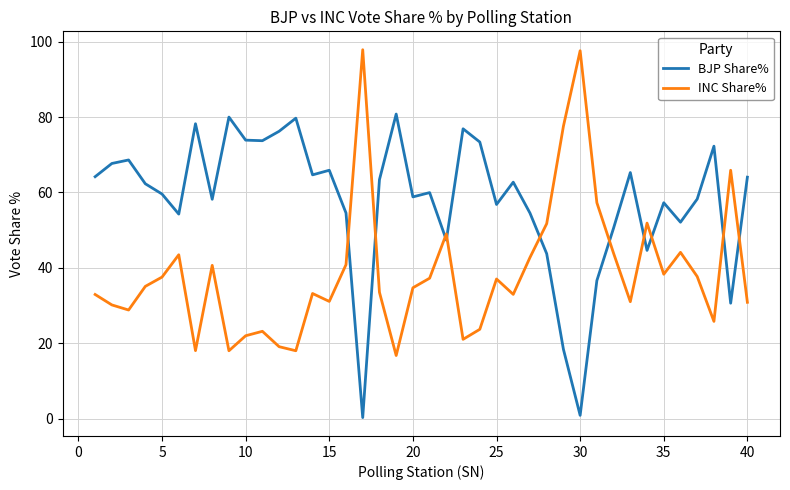

Which series ends up on top after the final intersection of BJP Share% and INC Share%?

BJP Share%